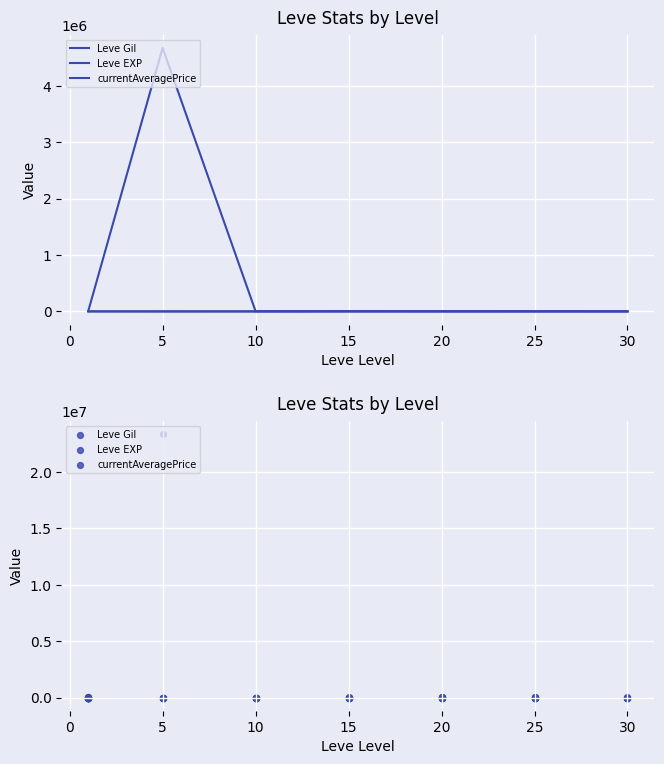

At how many categories does at least one series exceed 15266080?

1